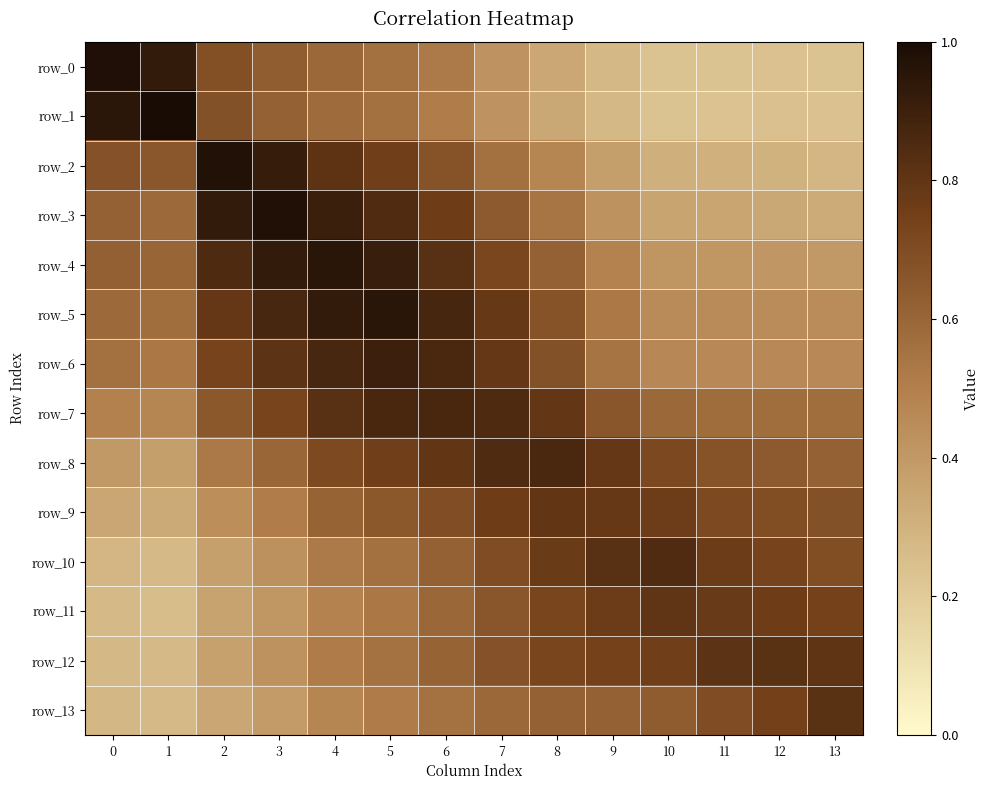

At which label is row_2 closest to 0?

13